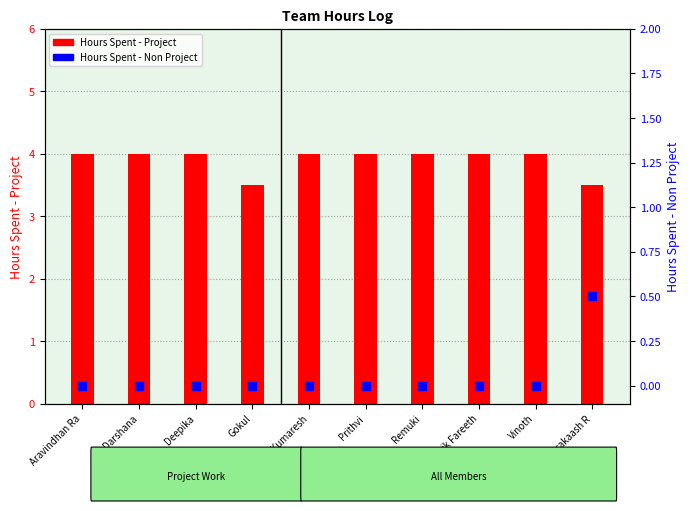

Which series reaches the minimum Y coordinate?

Hours Spent - Non Project